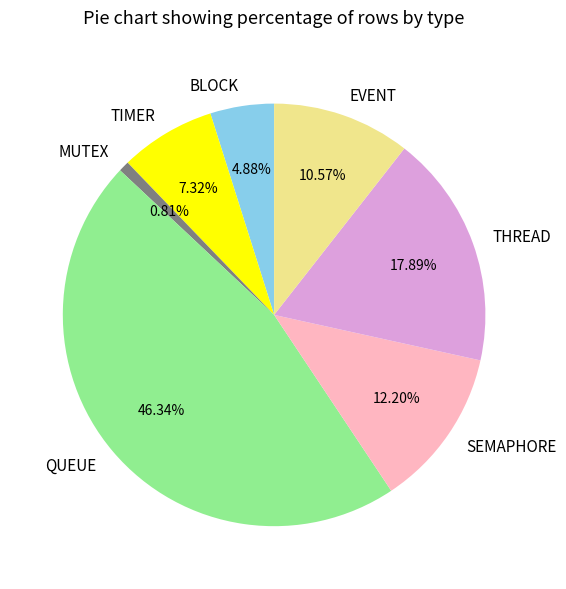

Is TIMER the majority of the pie?

No